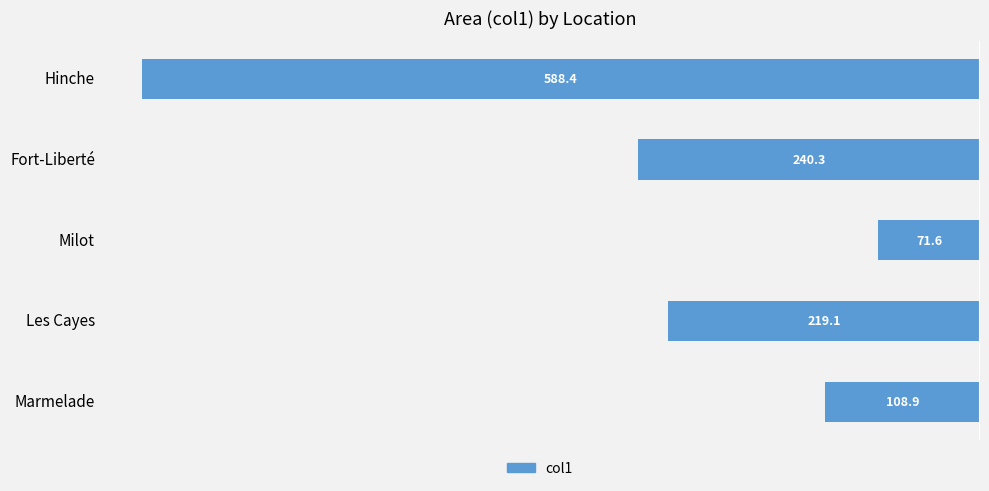

Are the bars horizontal?

Yes